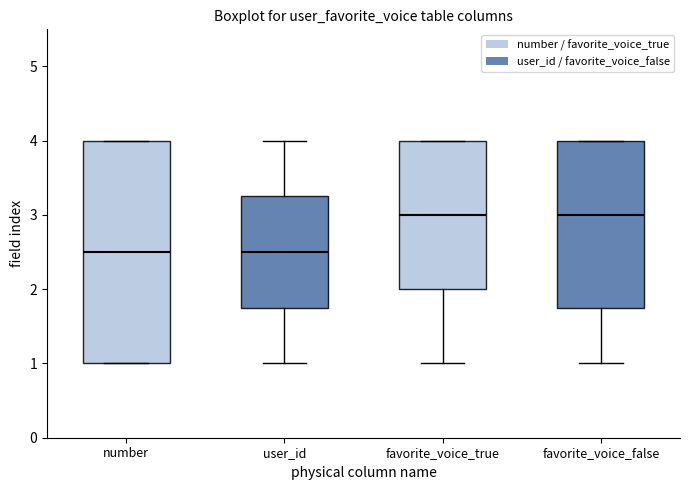

Reading left to right, transcribe this box plot: for each box, give where its median line is, the range the box spans, and where its two whiskers end, as read against the y-axis. The values are not printed on the chart, so give them approximately, as read against the axis.

number: median 2.5, box 1.0 to 4.0, whiskers 1.0 to 4.0
user_id: median 2.5, box 1.8 to 3.3, whiskers 1.0 to 4.0
favorite_voice_true: median 3.0, box 2.0 to 4.0, whiskers 1.0 to 4.0
favorite_voice_false: median 3.0, box 1.8 to 4.0, whiskers 1.0 to 4.0